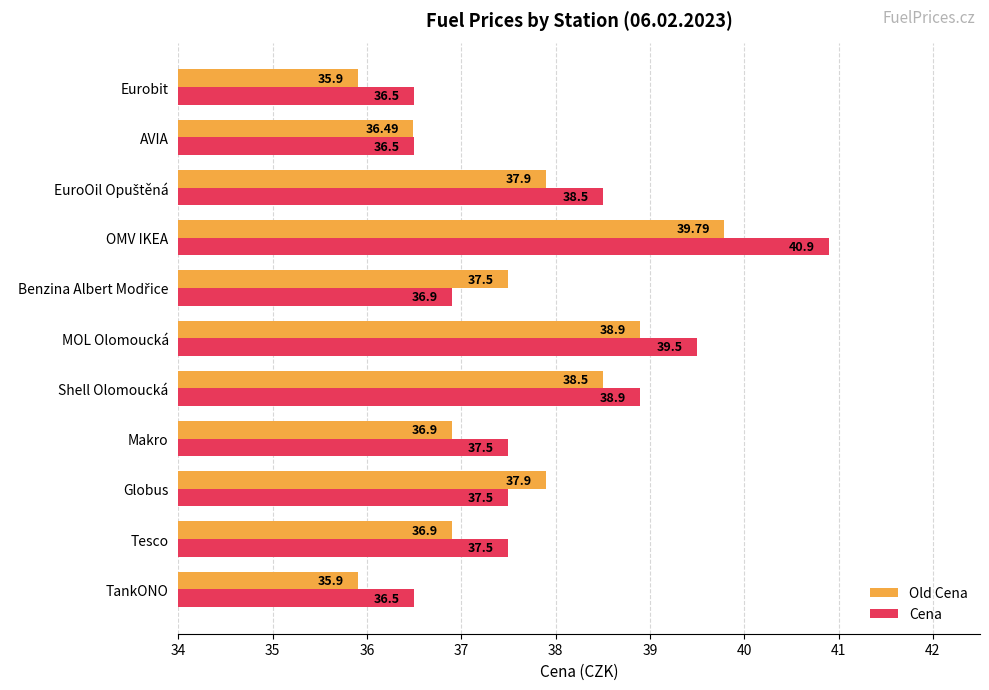

What is the difference between the second highest and minimum values in the Old Cena series?

3.0